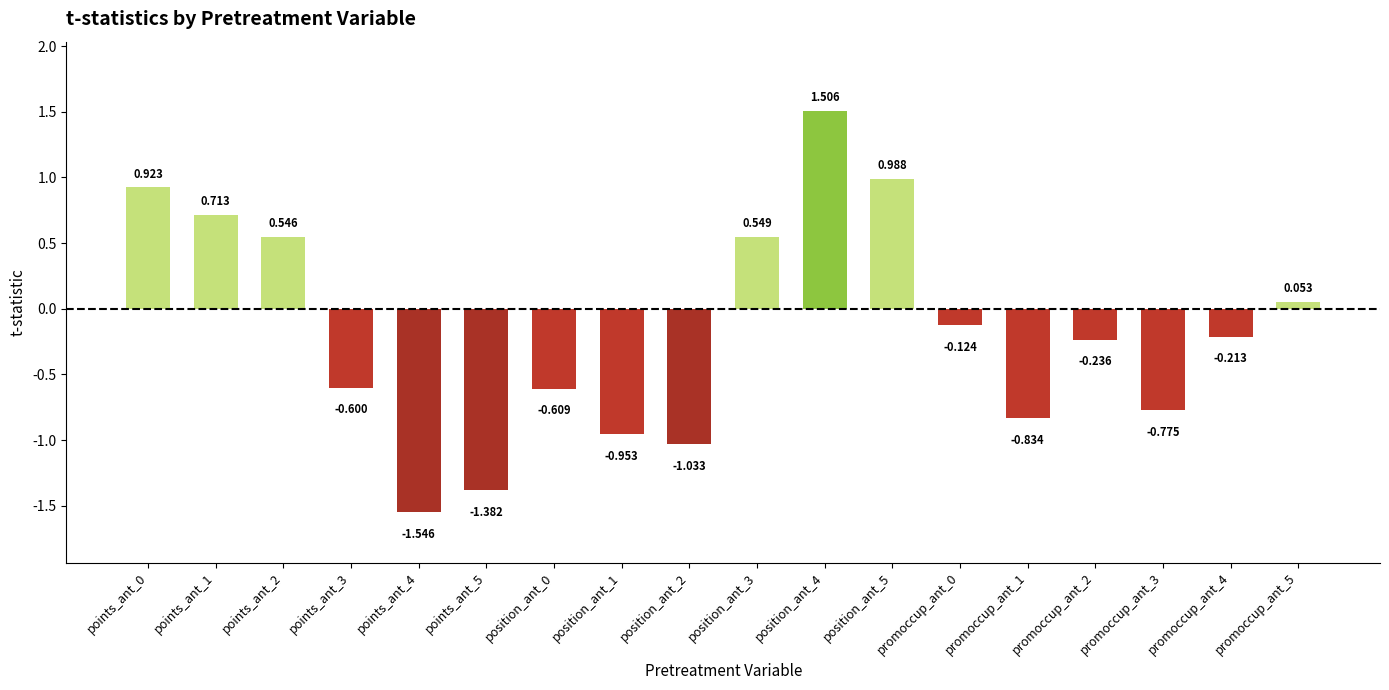

Which label corresponds to the largest value in the chart?

position_ant_4